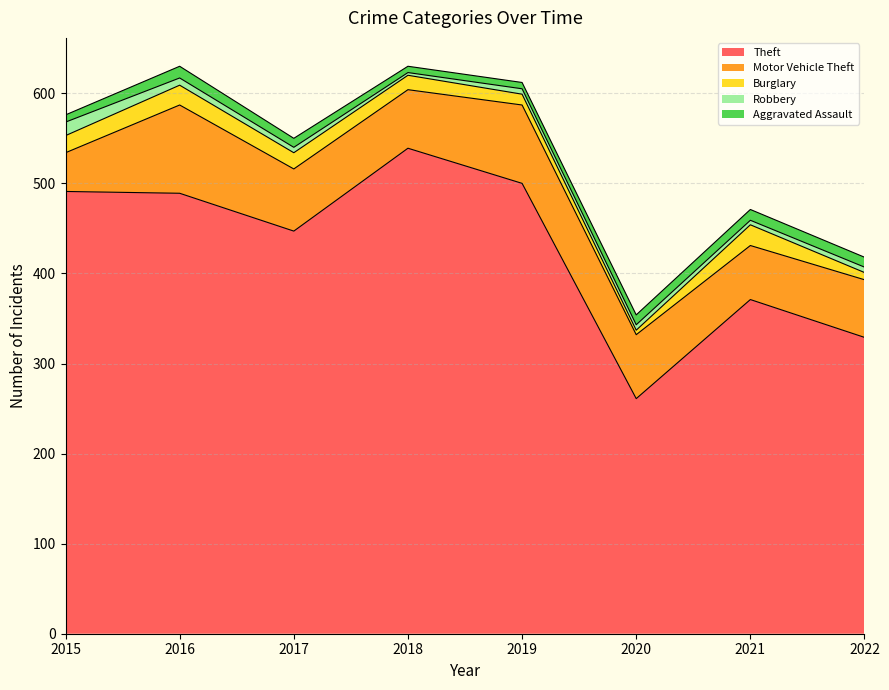

At which category is the sum across all series the highest?

2016